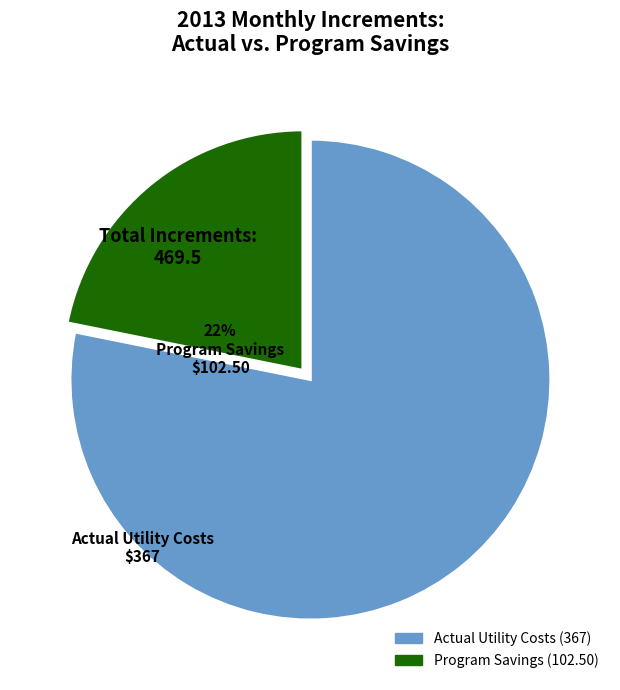

Is there a majority slice in this chart?

Yes